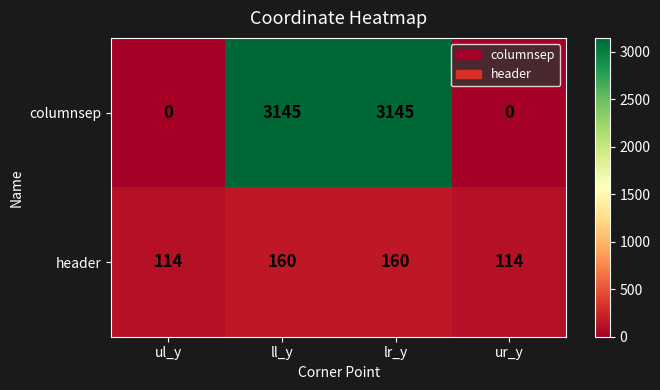

How many data points in header are less than 160?

2